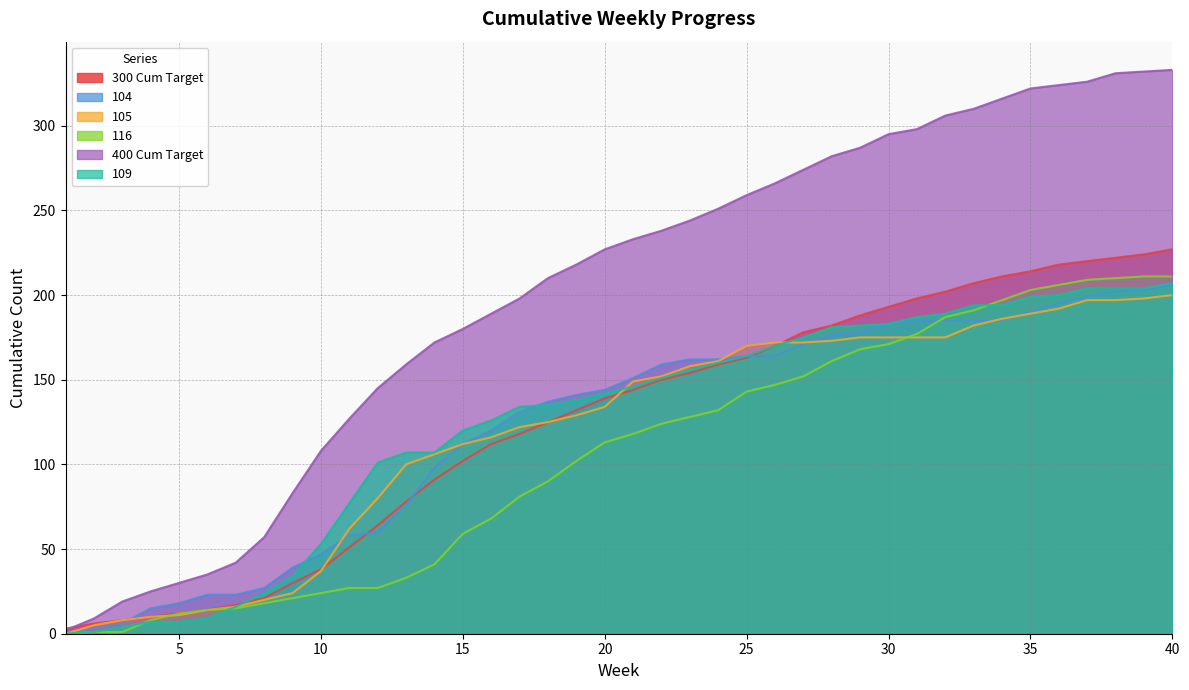

What is the difference between the maximum and second lowest values in the 300 Cum Target series?

221